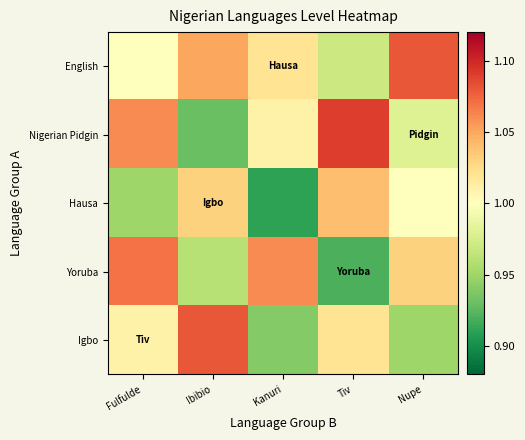

At which category does the chart reach its minimum across all series?

Kanuri